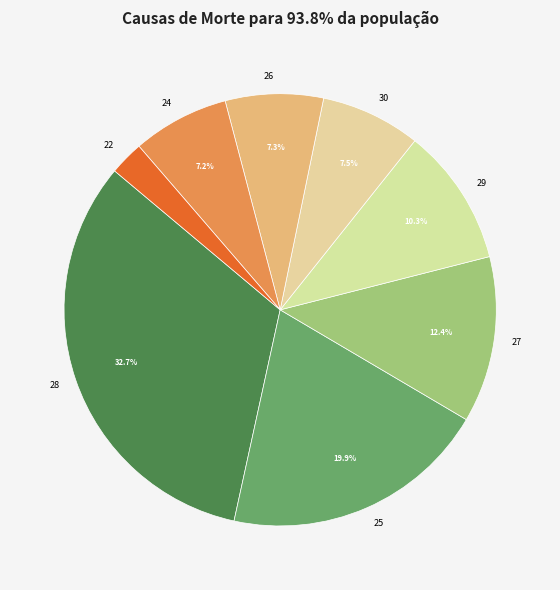

Which has a higher value, 29 or 24?

29